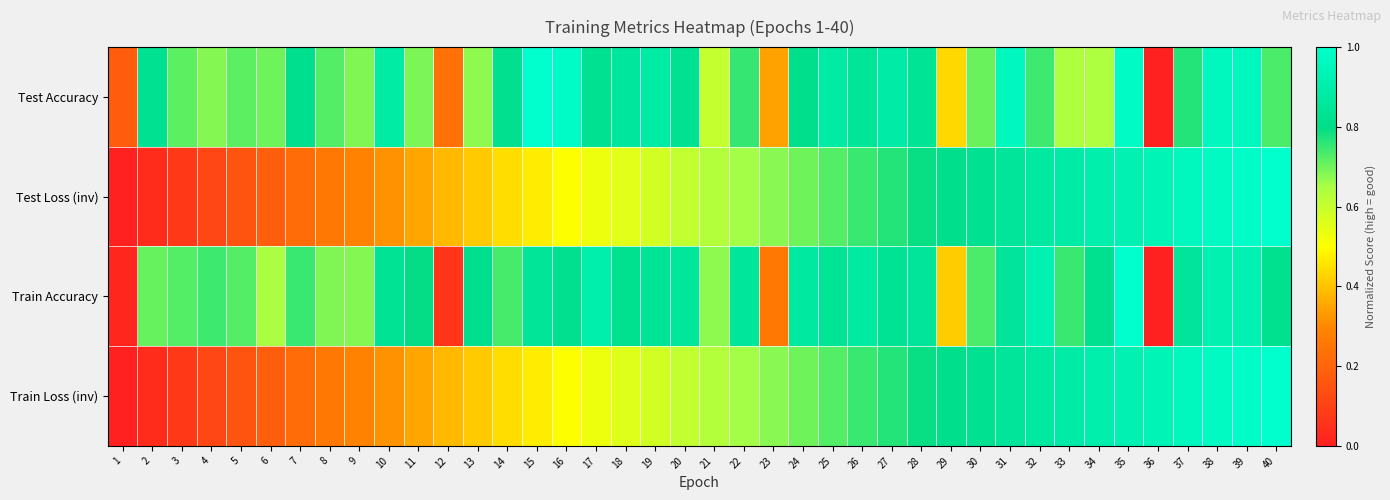

Between 1 and 10, which series saw the biggest shift?

Train Accuracy